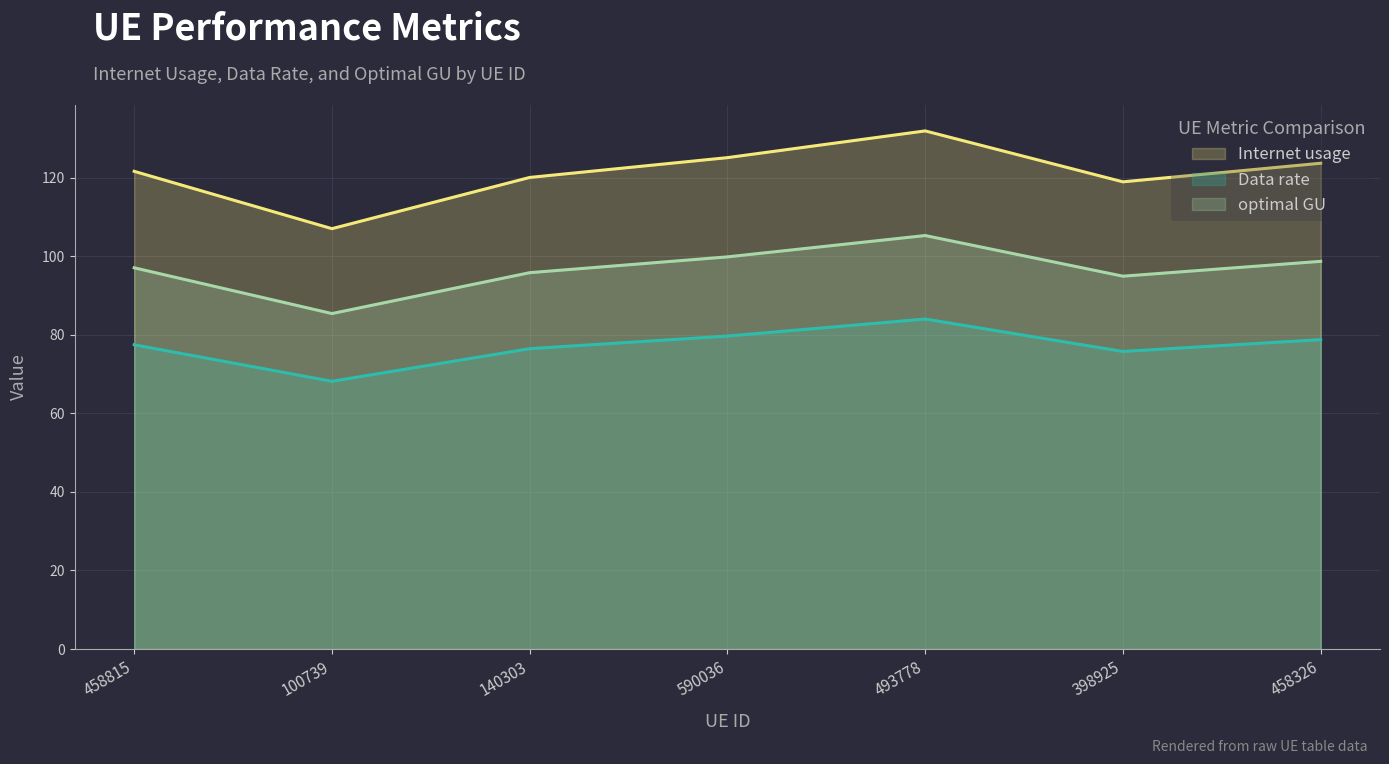

What is the label of the 4th point from the left?

590036